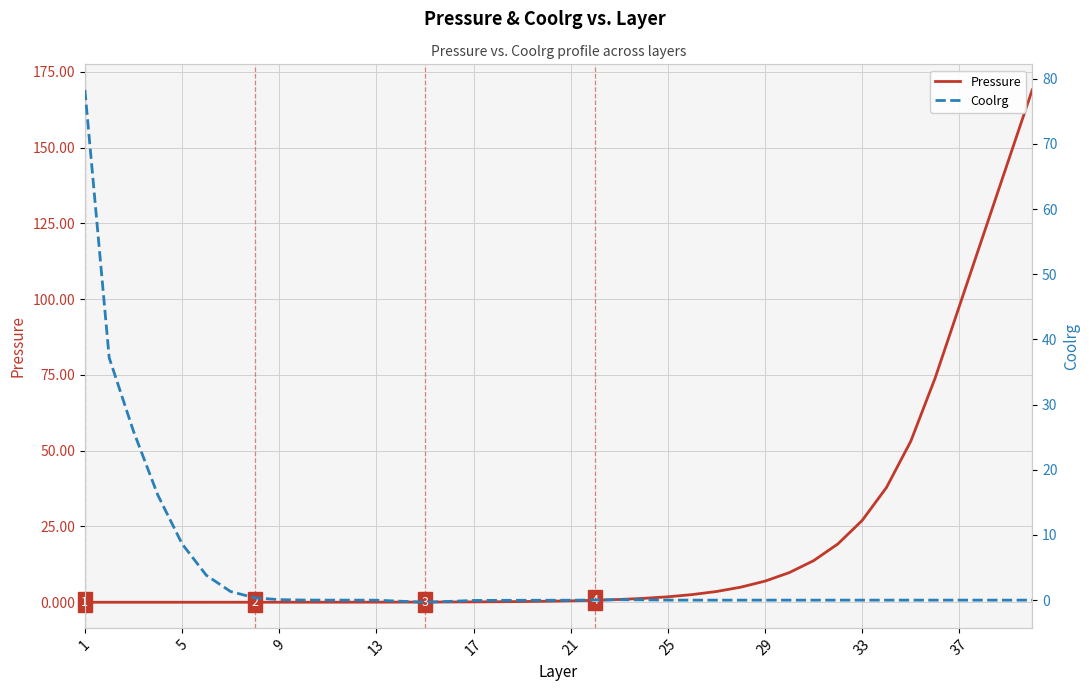

True or false: Pressure has a value of 0.5 at 21.

True